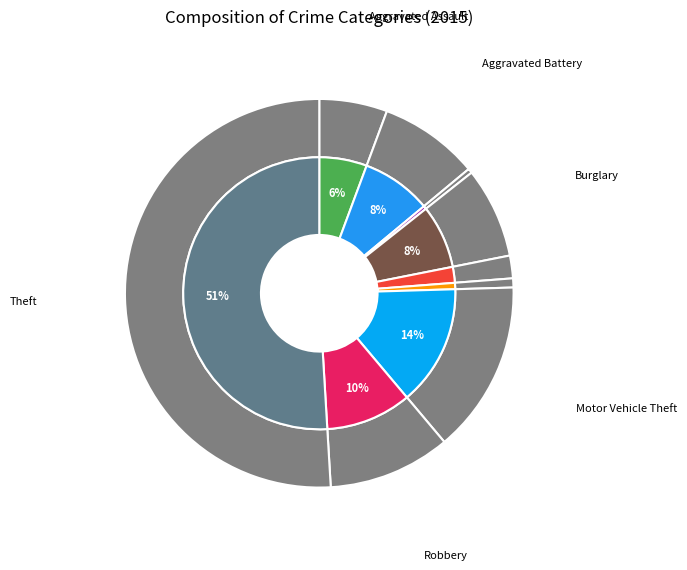

What portion of the pie excludes Burglary?

92.5%